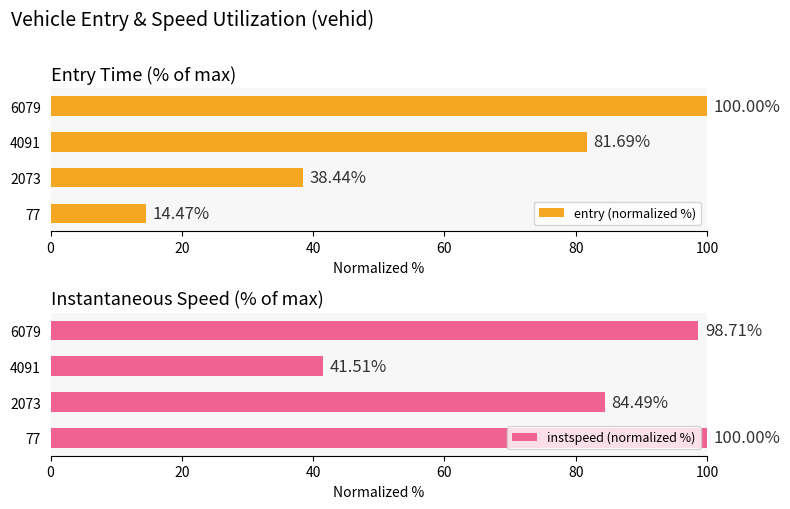

Which series has the largest total across all categories?

instspeed (normalized %)